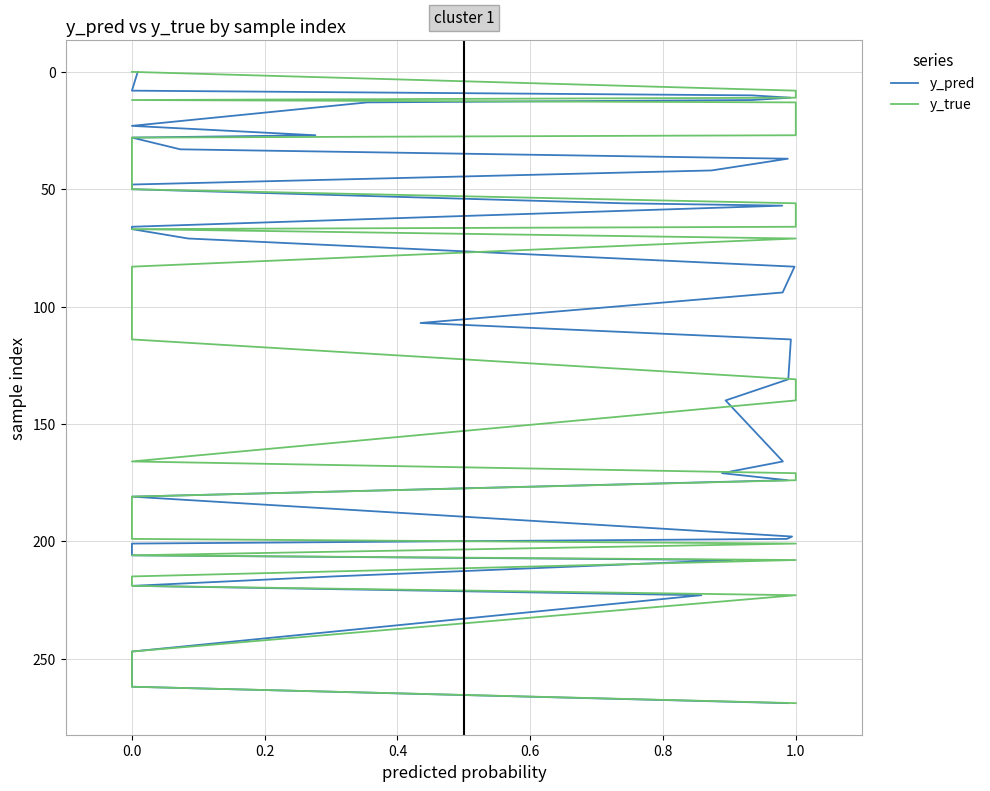

How many values in the y_pred series are below 94?

20